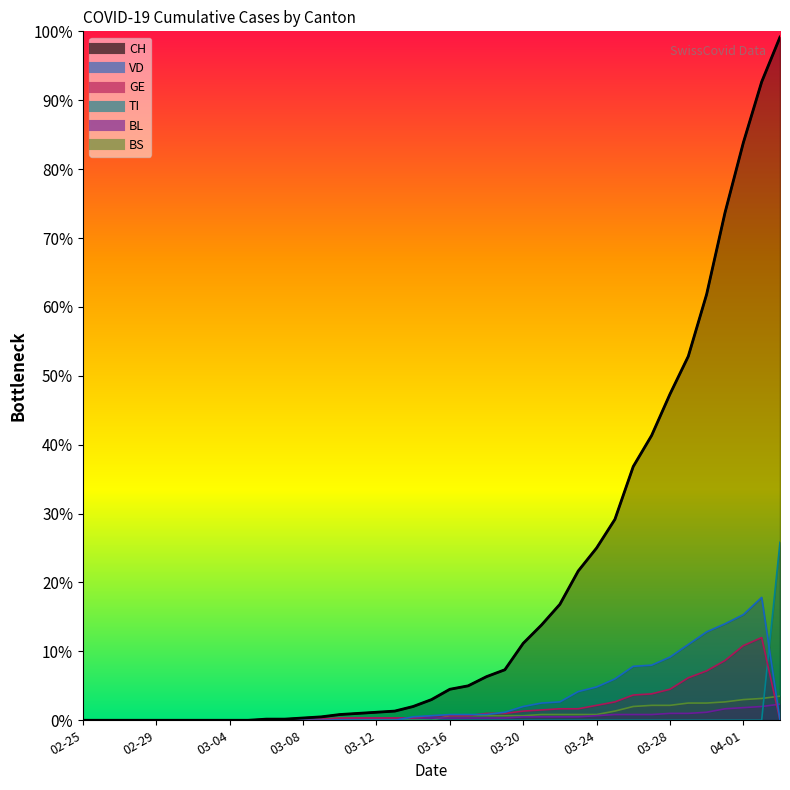

How many lines are shown in the chart?

6